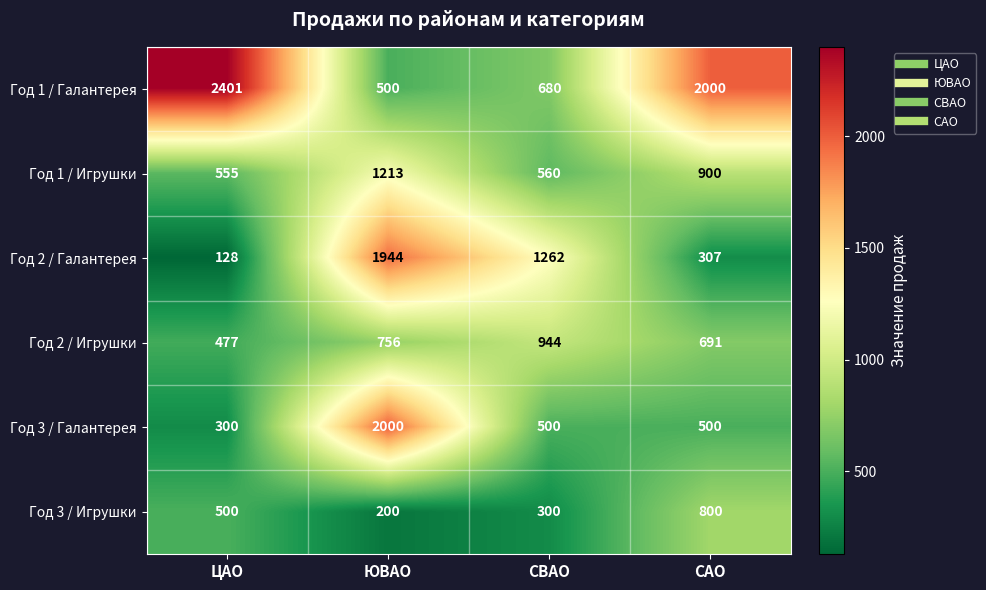

Which series has the widest spread of values?

Год 1 / Галантерея